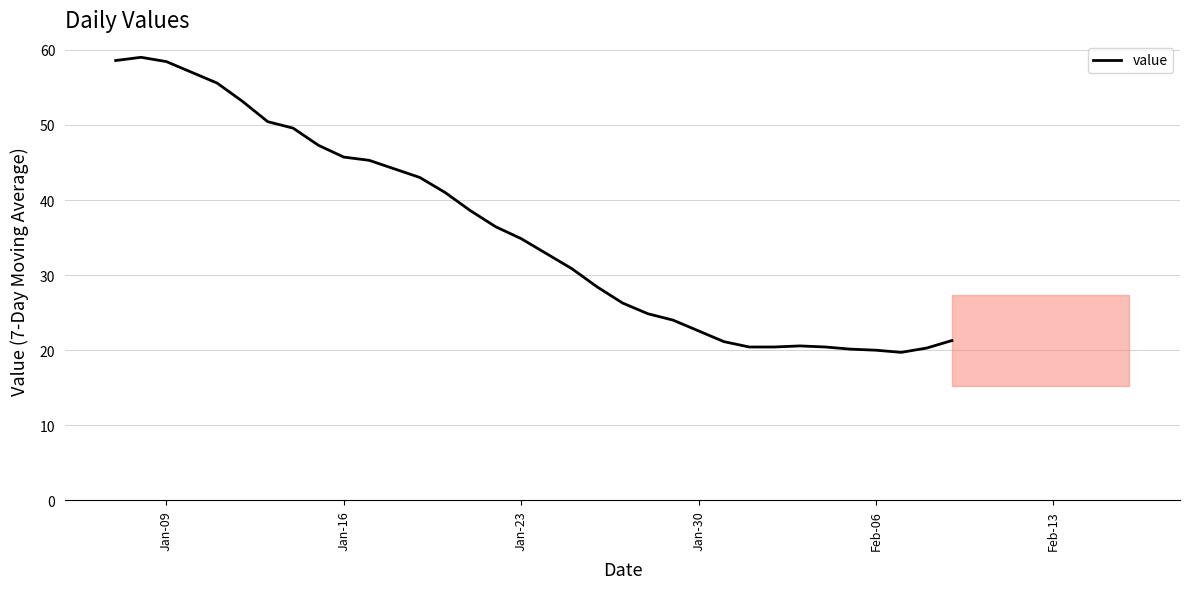

What is the minimum value shown in the chart?

19.7